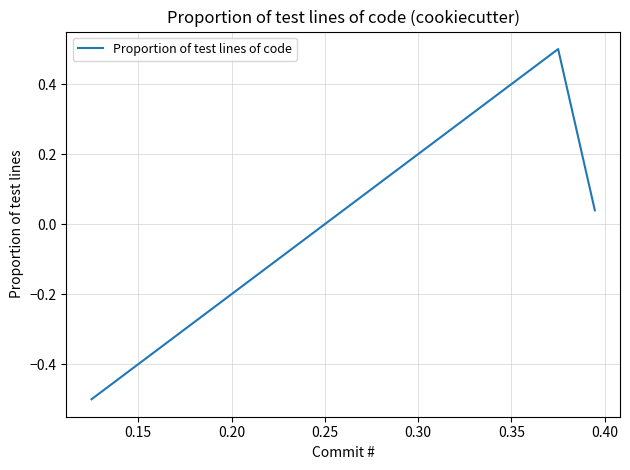

What is the smallest value displayed?

-0.5